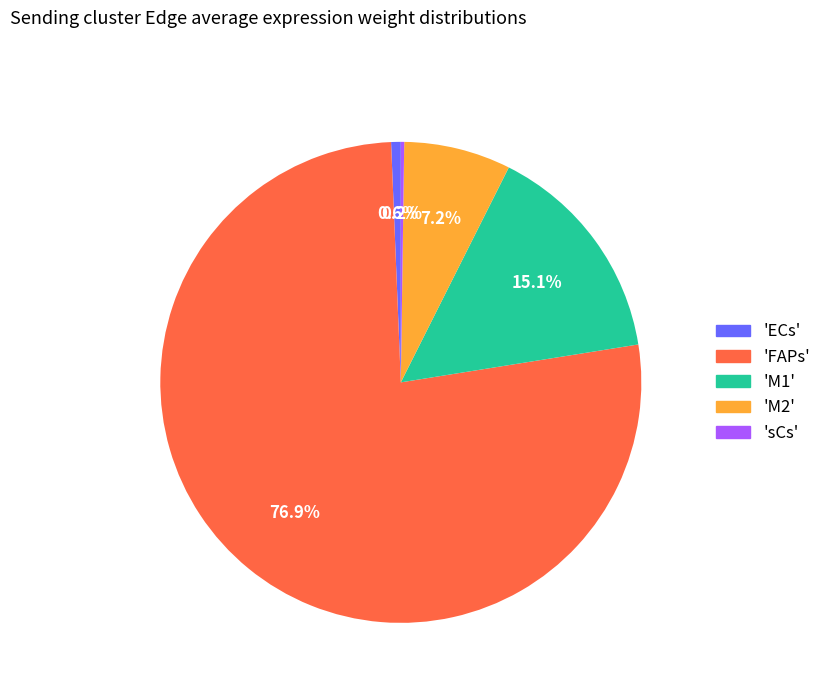

Approximately how many times larger is the value at 'FAPs' compared to 'M1'?

5.1